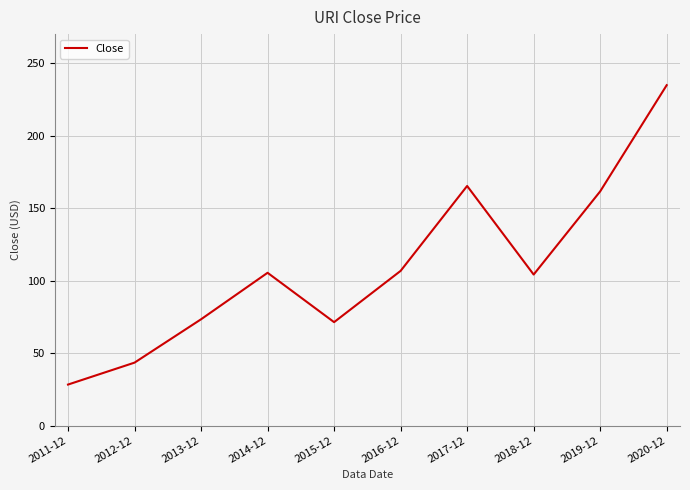

Count the number of data series in this chart.

1